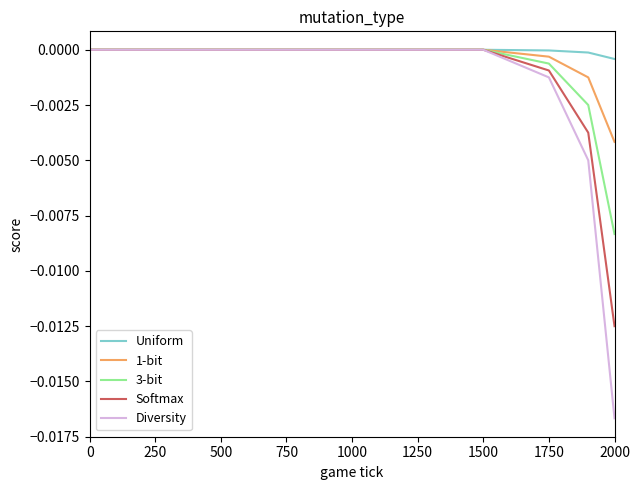

Rank the series by their average value, from highest to lowest.

Uniform, 1-bit, 3-bit, Softmax, Diversity